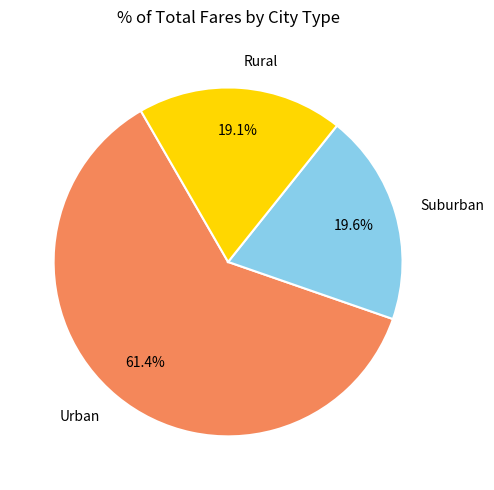

Which category has the smallest portion of the pie?

Rural